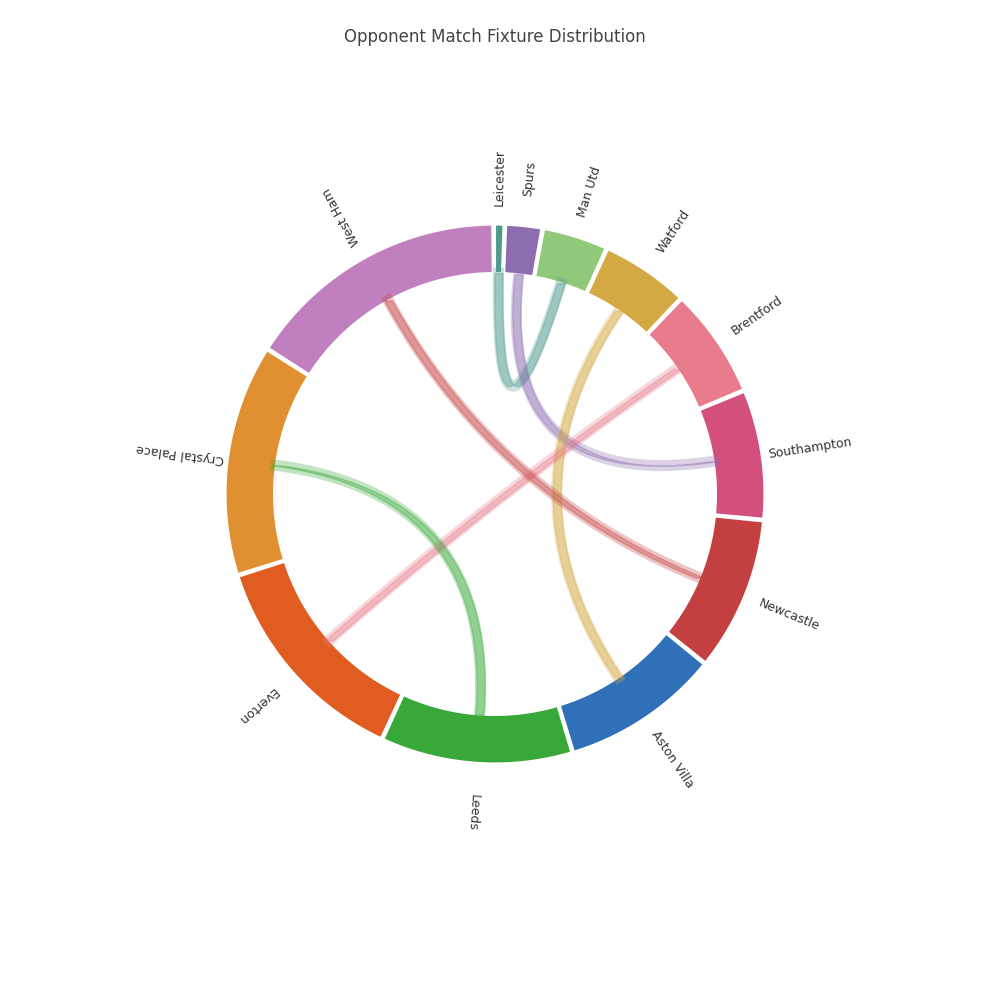

To the nearest percent, what is the difference between the Aston Villa and Spurs slice percentages?

7%